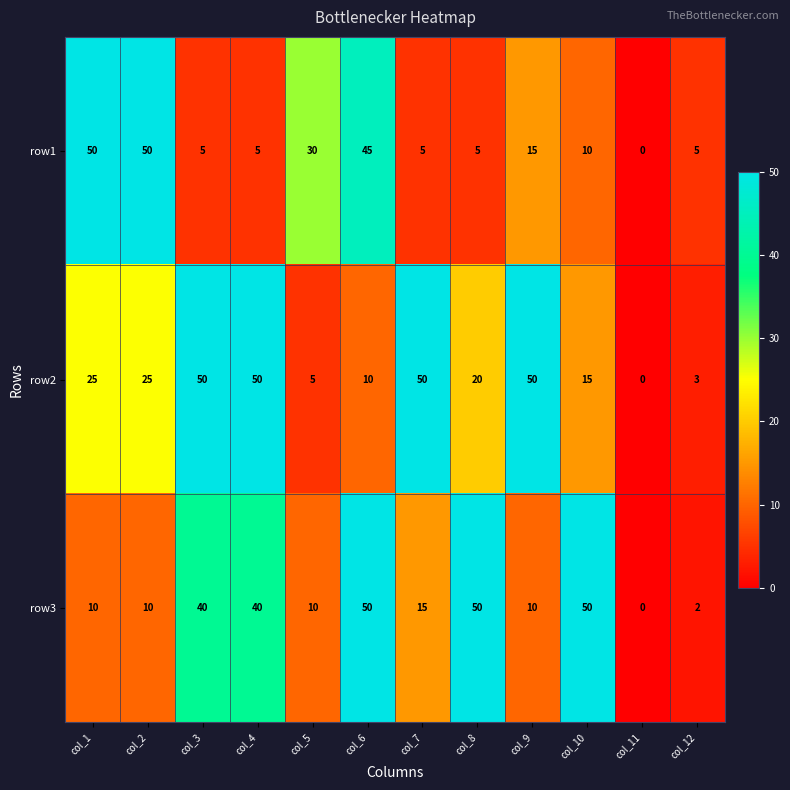

At which category is the sum across all series the highest?

col_6